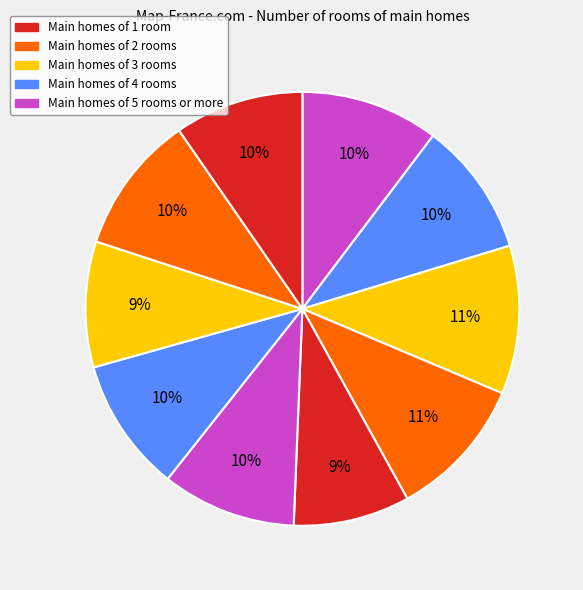

Rank the categories by value from highest to lowest.

Row 2, Row 3, Row 8, Row 0, Row 5, Row 1, Row 6, Row 9, Row 7, Row 4